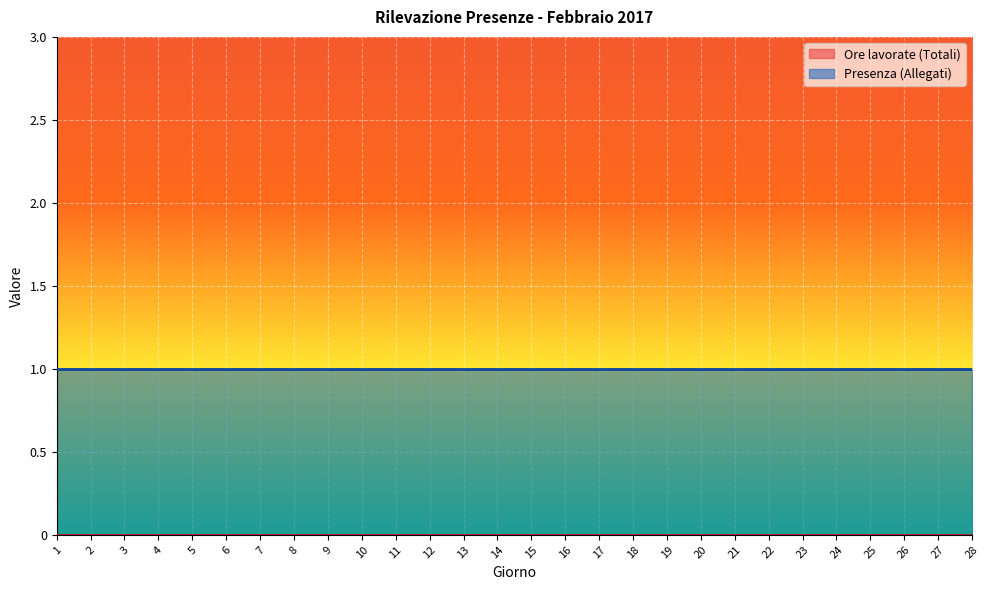

Rank the series at 9 from lowest to highest value.

Ore lavorate (Totali), Presenza (Allegati)